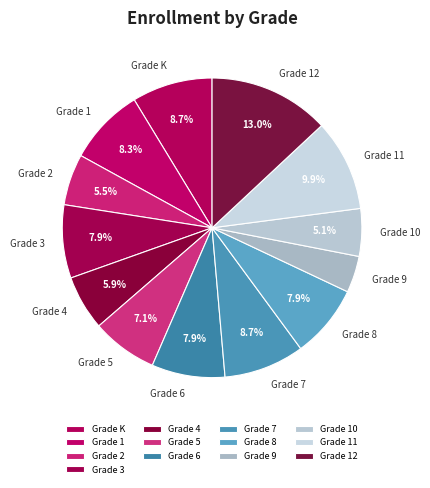

Does any single category account for the majority?

No